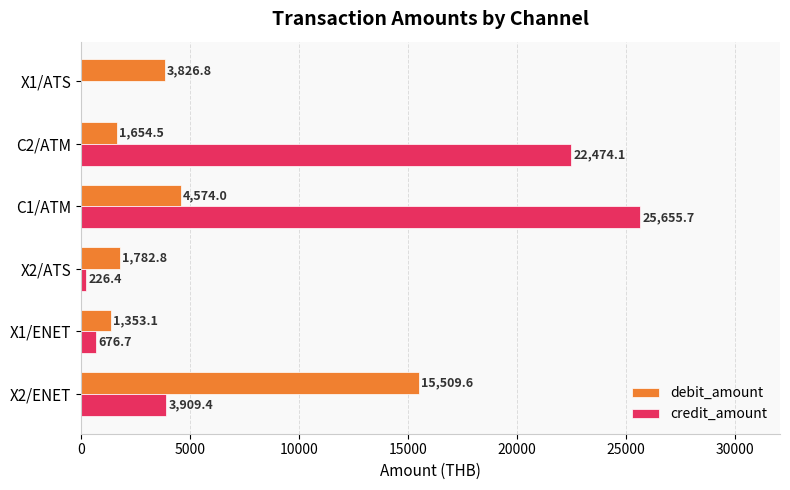

Which series changed the most between X1/ENET and X2/ATS?

credit_amount